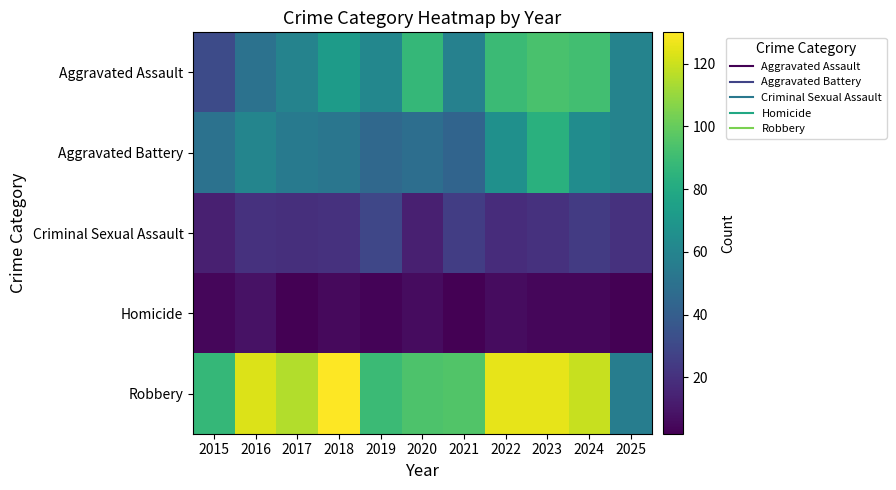

Which category has the highest value across all series?

2018